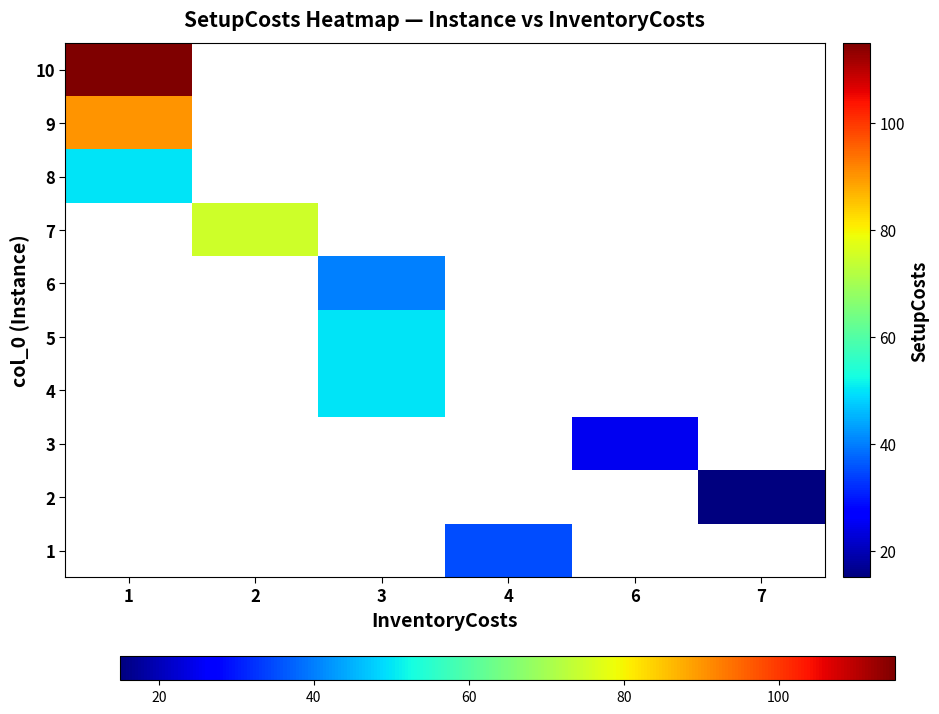

How many data points does each series have?

6